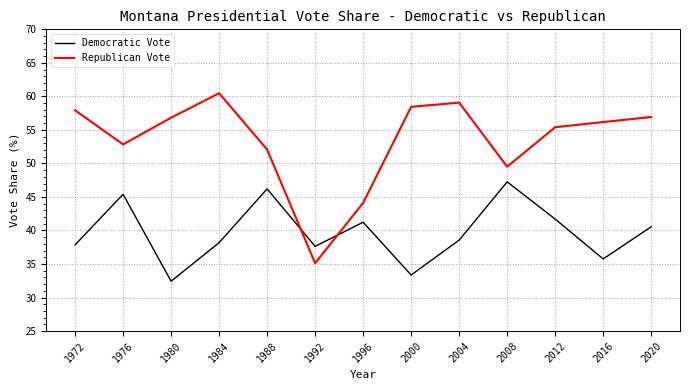

Rank the series by their maximum value, from lowest to highest.

Democratic Vote, Republican Vote